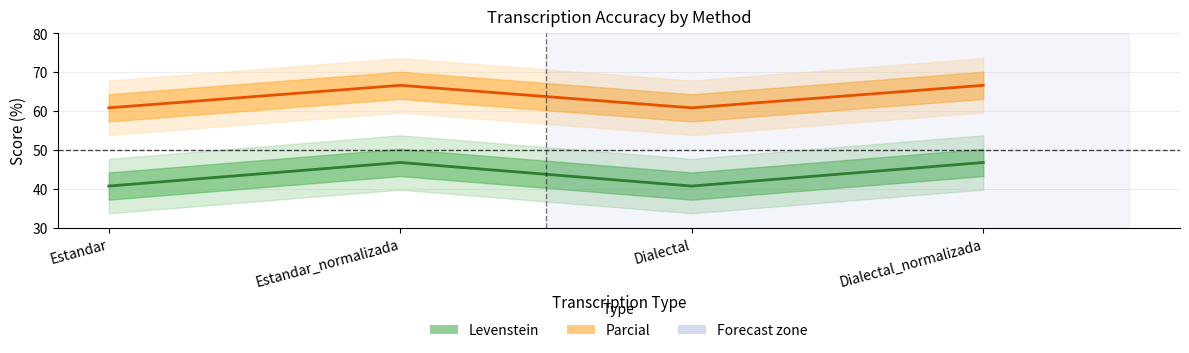

At which category does Parcial reach its first local peak?

Estandar_normalizada